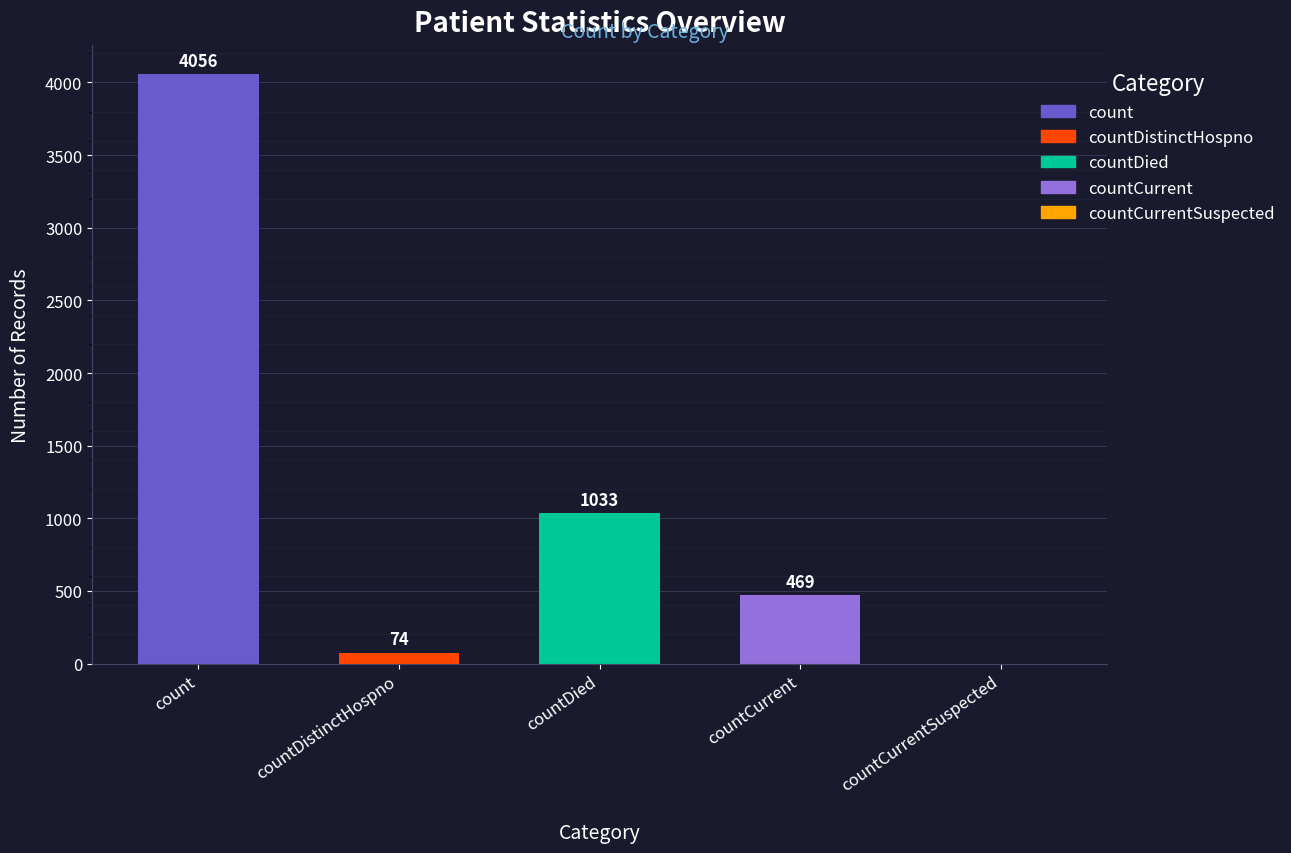

Which label corresponds to the largest value in the chart?

count